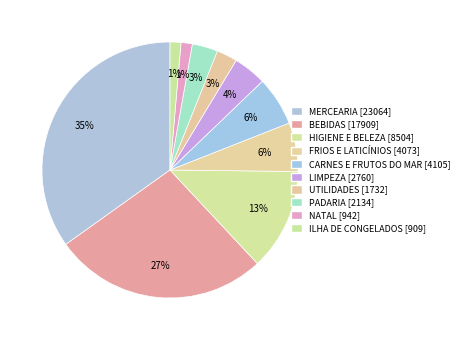

Count the number of slices in the pie.

10